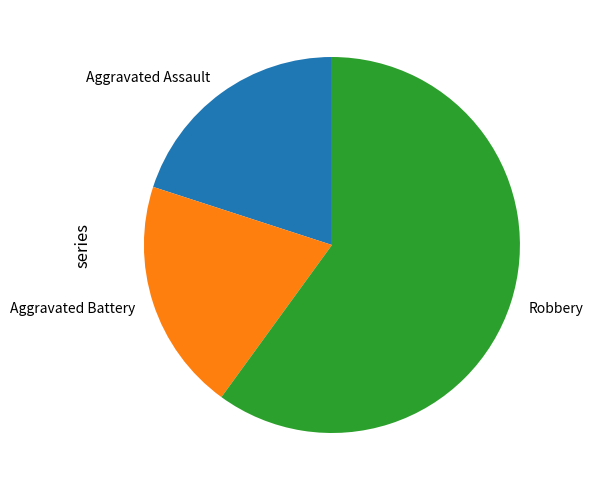

Count the number of slices in the pie.

3